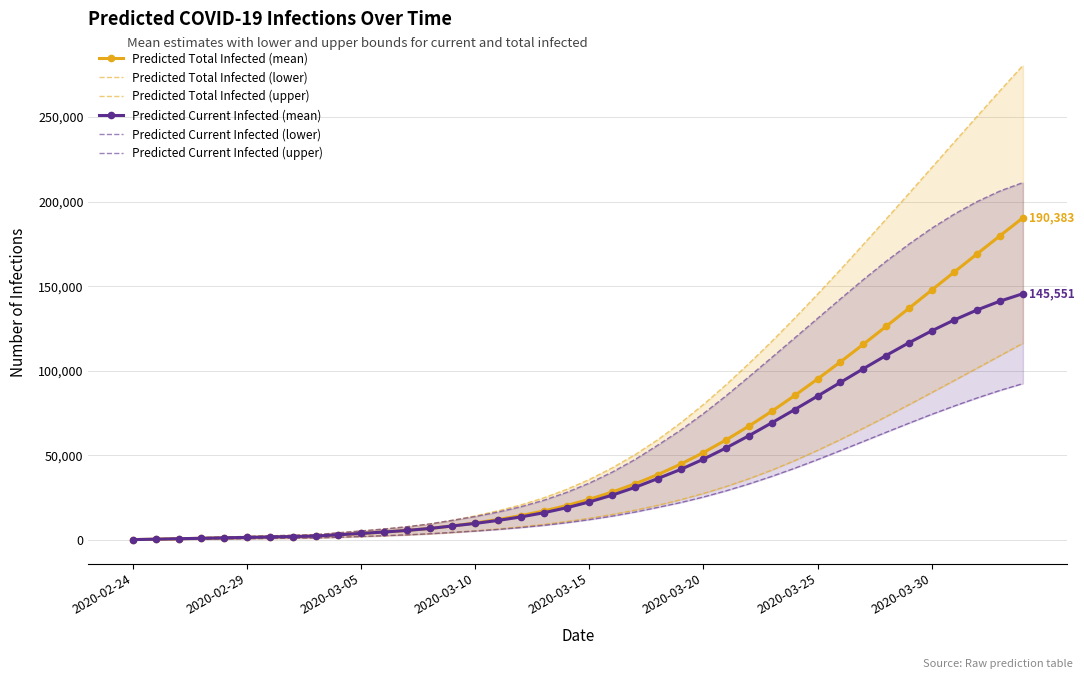

What value does the Predicted Current Infected (upper) series have at 28?

107951